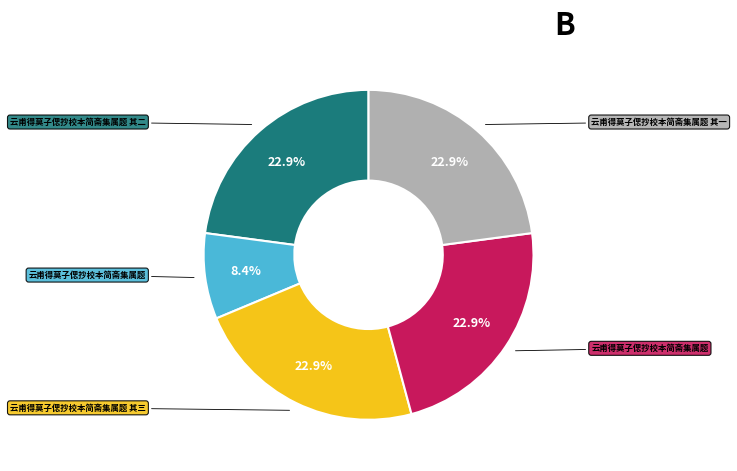

Count the number of slices in the pie.

5